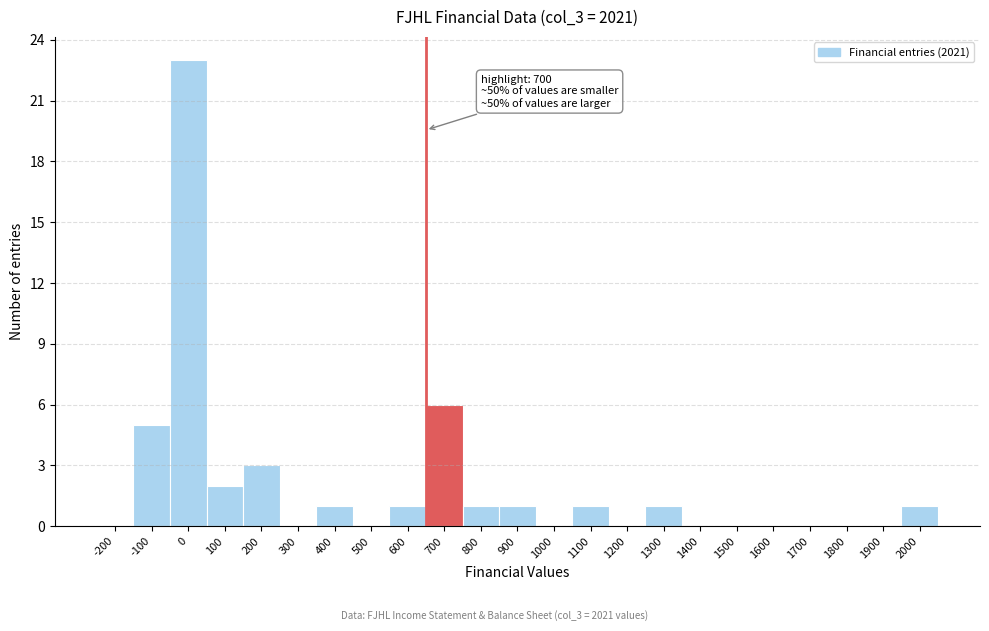

Reading left to right, transcribe all the data shown in this chart.

-200=0	-100=5	0=23	100=2	200=3	300=0	400=1	500=0	600=1	700=6	800=1	900=1	1000=0	1100=1	1200=0	1300=1	1400=0	1500=0	1600=0	1700=0	1800=0	1900=0	2000=1